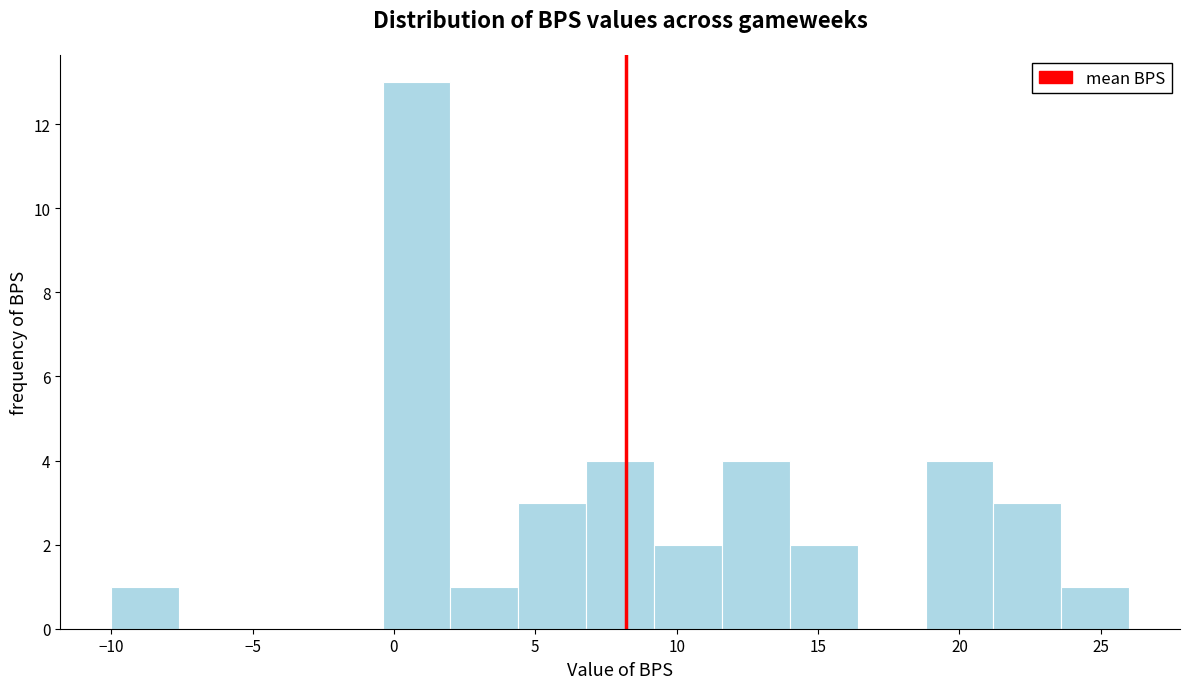

Reading left to right, list every bar in this chart as the range it spans on the x-axis followed by its height. Neither the bar edges nor the heights are printed on the chart, so give them approximately, as read against the axes.

-10.0 to -7.6: 1
-7.6 to -5.2: 0
-5.2 to -2.8: 0
-2.8 to -0.4: 0
-0.4 to 2.0: 13
2.0 to 4.4: 1
4.4 to 6.8: 3
6.8 to 9.2: 4
9.2 to 11.6: 2
11.6 to 14.0: 4
14.0 to 16.4: 2
16.4 to 18.8: 0
18.8 to 21.2: 4
21.2 to 23.6: 3
23.6 to 26.0: 1